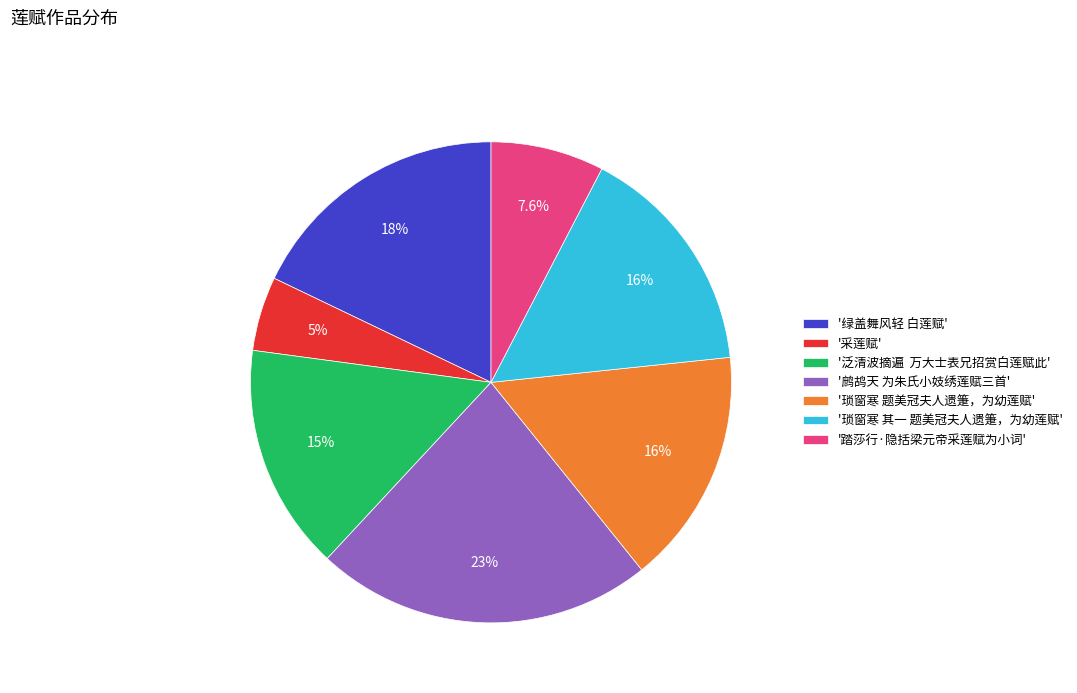

How many slices are in this pie chart?

7